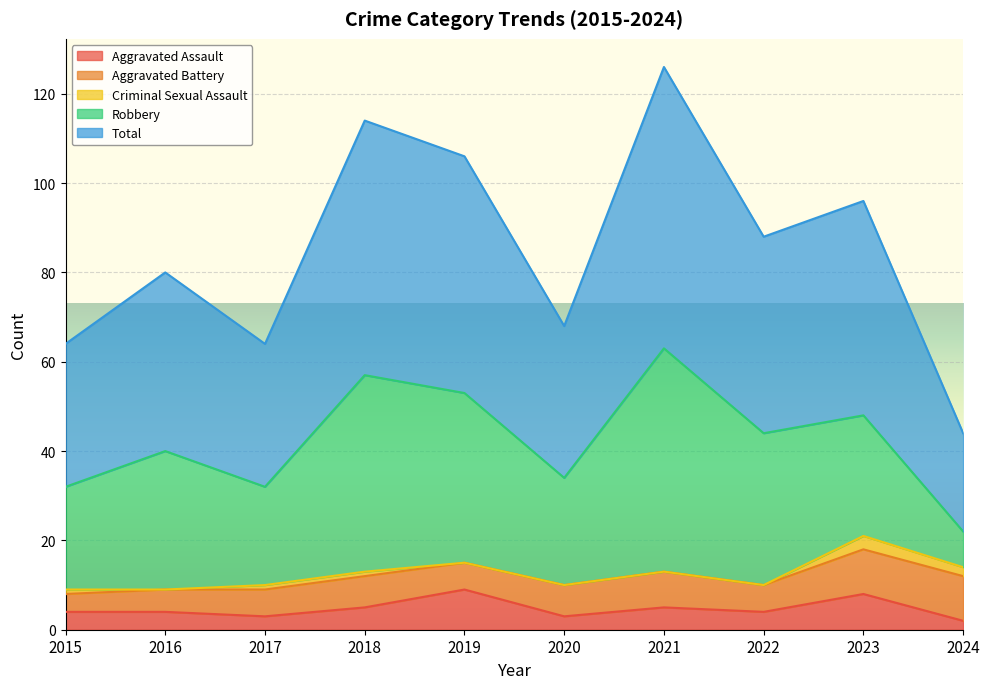

Which series ends up on top after the final intersection of Aggravated Assault and Aggravated Battery?

Aggravated Battery